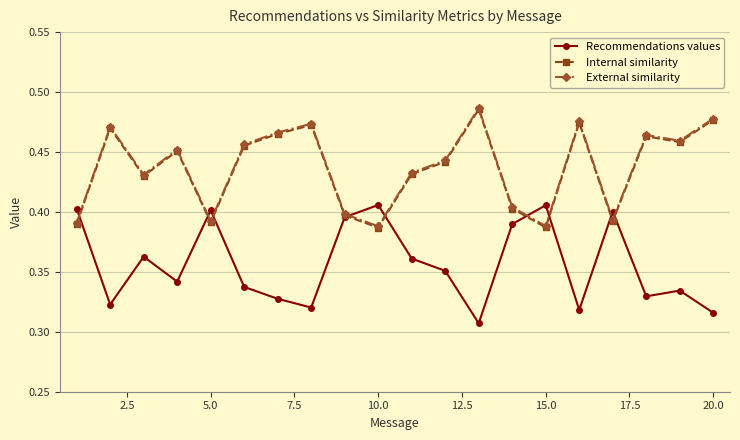

True or false: Internal similarity has more than 2 points higher than both neighbors.

True